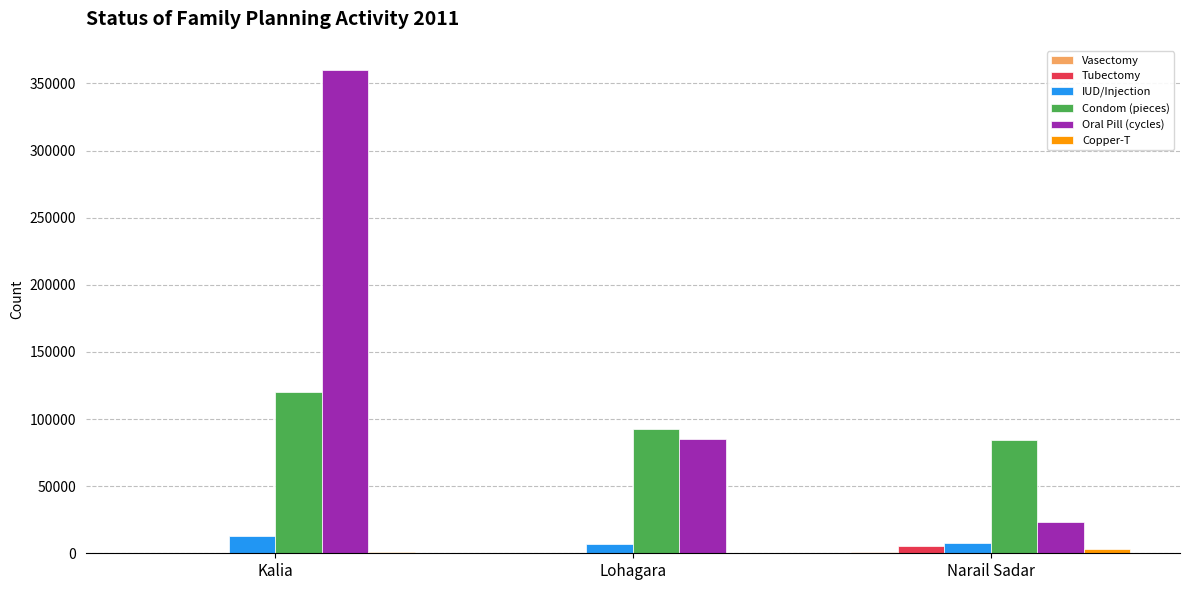

Which series changed the most between Kalia and Lohagara?

Oral Pill (cycles)